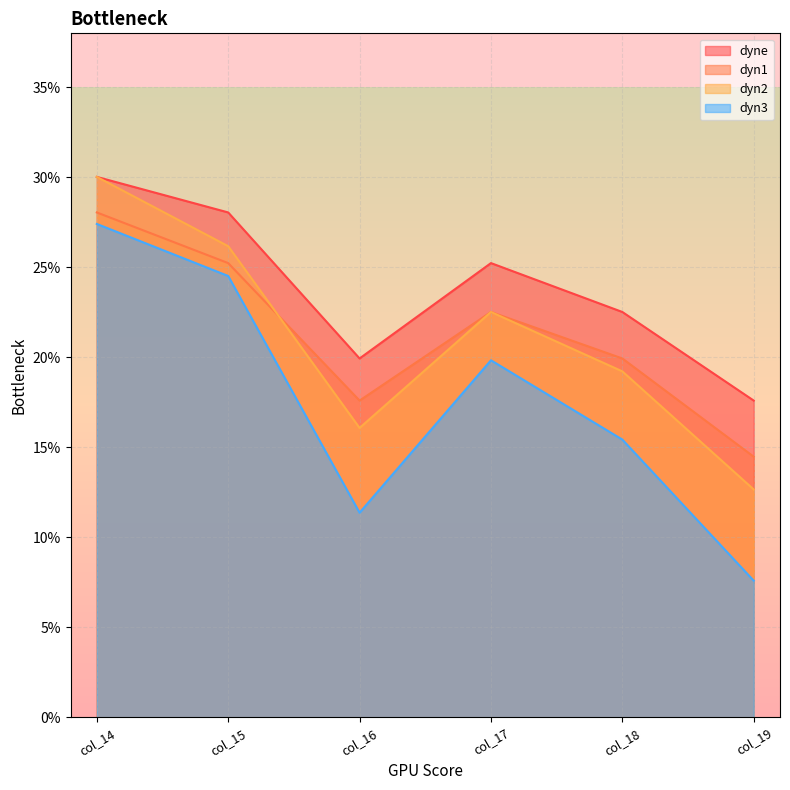

Where is the first local minimum for dyne?

col_16